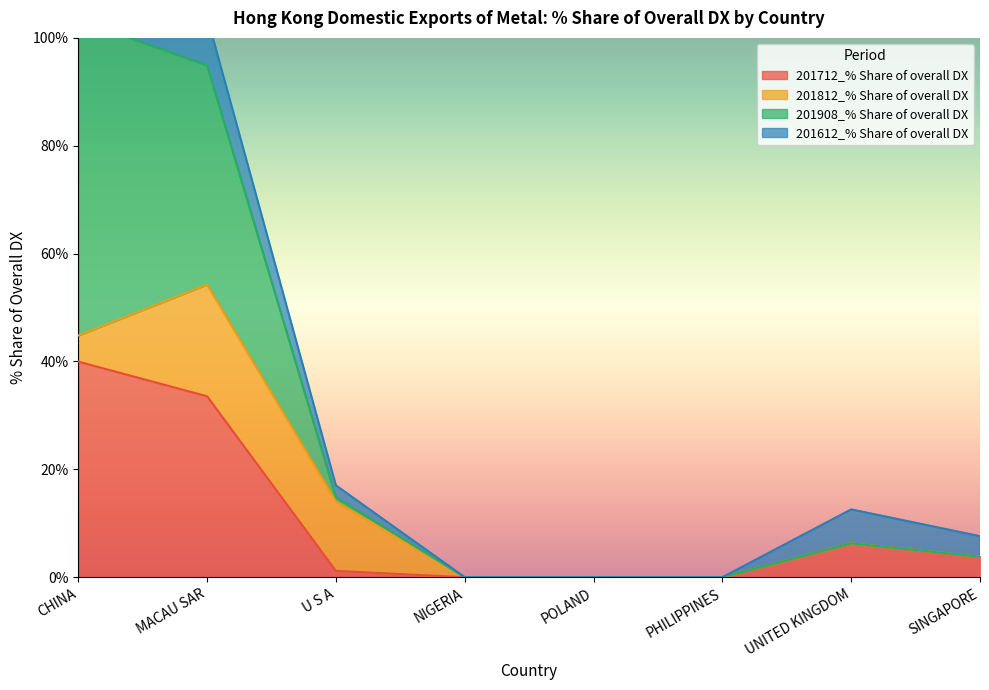

Which series has the largest total across all categories?

201908_% Share of overall DX